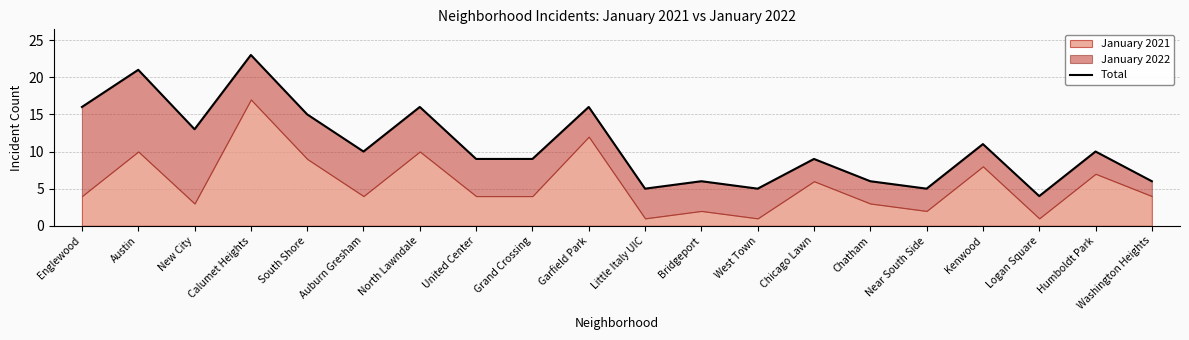

What is the label of the 3rd point from the right?

Logan Square